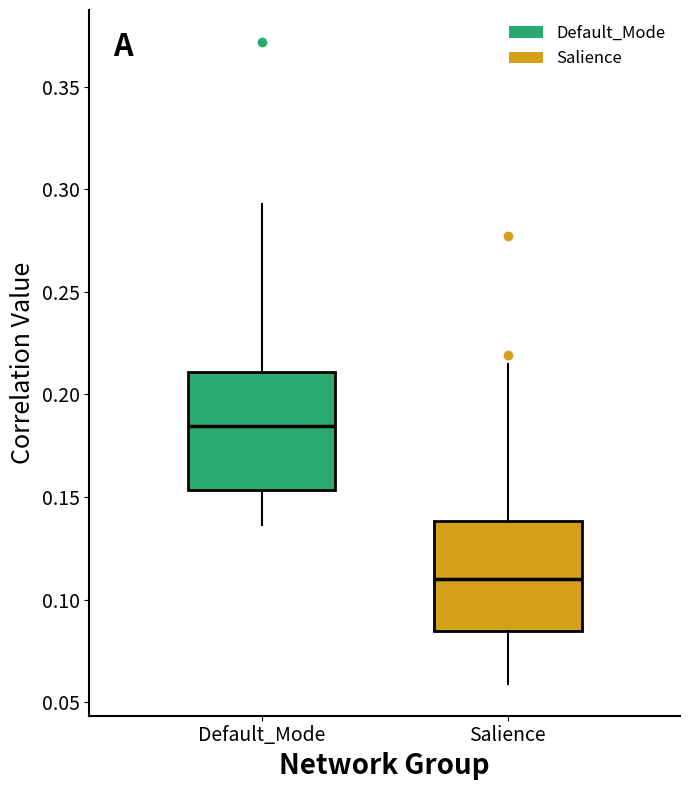

Reading left to right, read every box against the y-axis: the position of its median line, the range the box covers, and the ends of its whiskers. The values are not printed on the chart, so give them approximately, as read against the axis.

Default_Mode: median 0.185, box 0.155 to 0.210, whiskers 0.135 to 0.295
Salience: median 0.110, box 0.085 to 0.140, whiskers 0.060 to 0.215